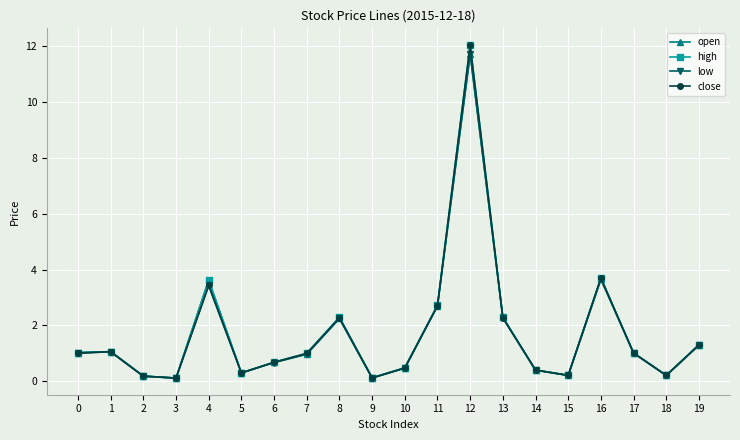

At which category is the sum across all series the highest?

12